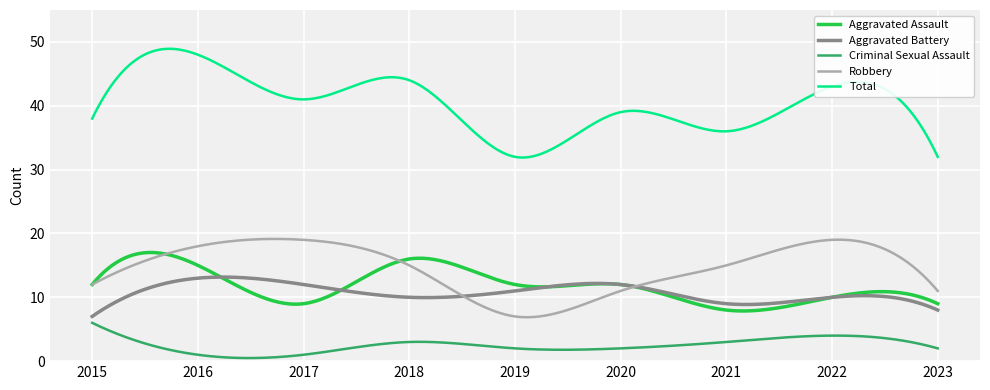

True or false: Total and Criminal Sexual Assault intersect in this chart.

False